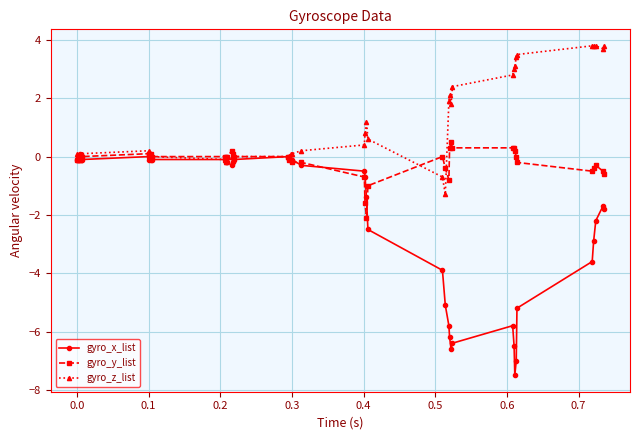

What is the maximum value shown in the chart?

3.8